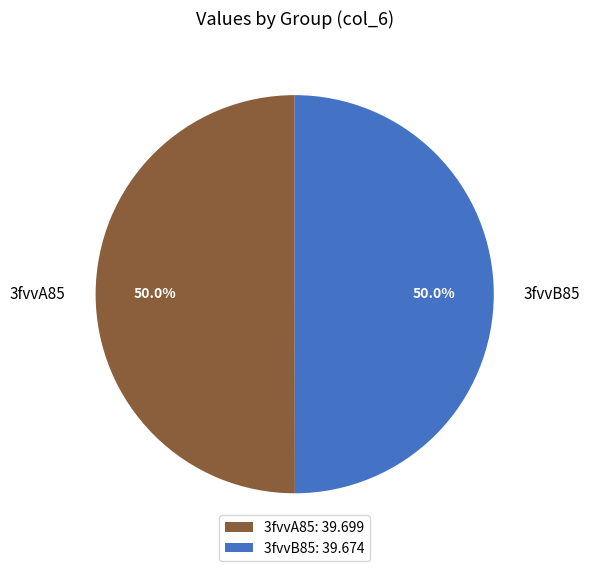

Is it true that 3fvvB85 is 43% of the pie?

False